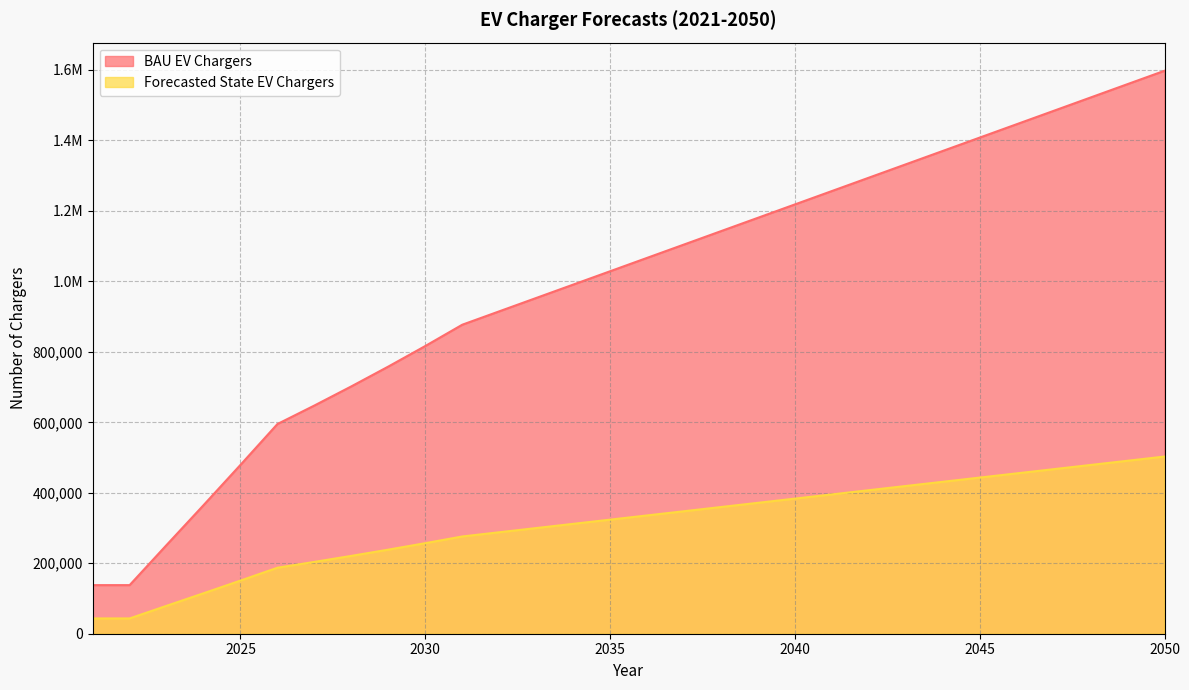

What is the sum of all BAU EV Chargers values?

29637449.9